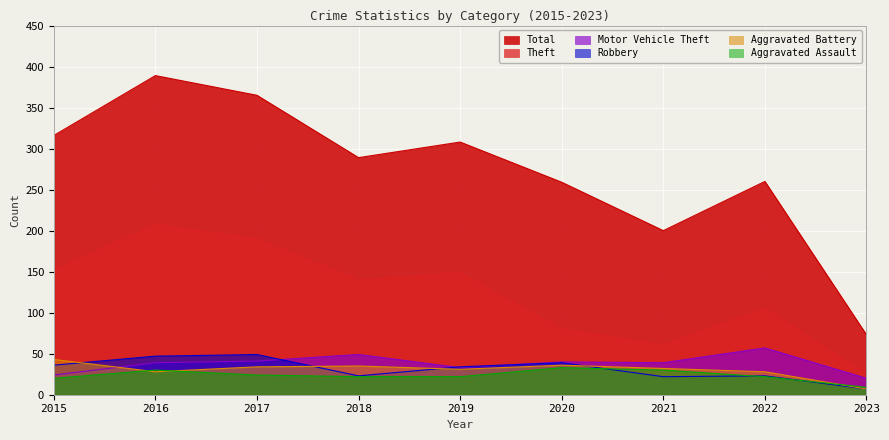

Which label corresponds to the smallest value in the chart?

2023